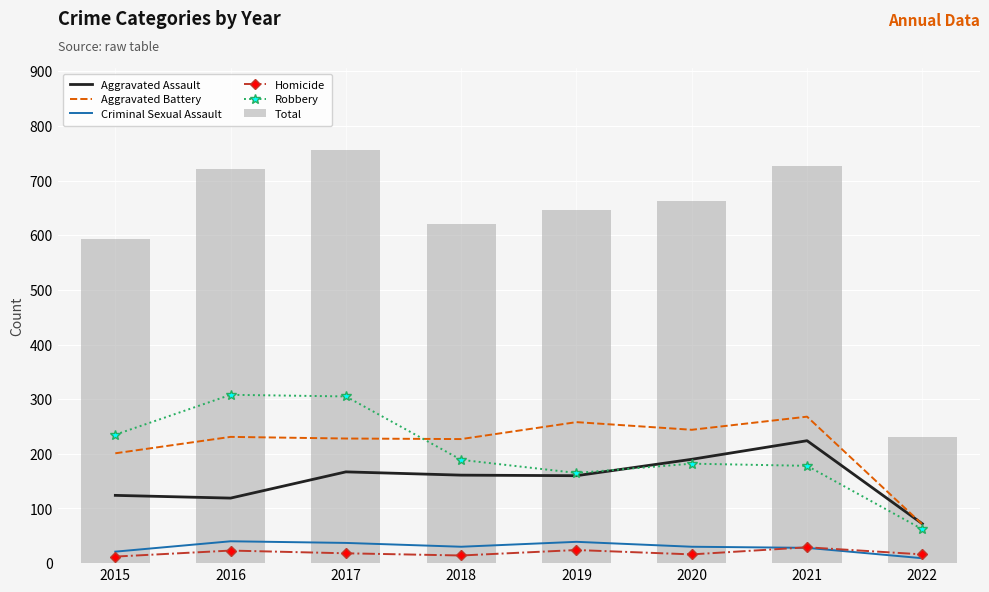

Is the value of Homicide at 2015 greater than the value of Aggravated Battery at 2019?

No